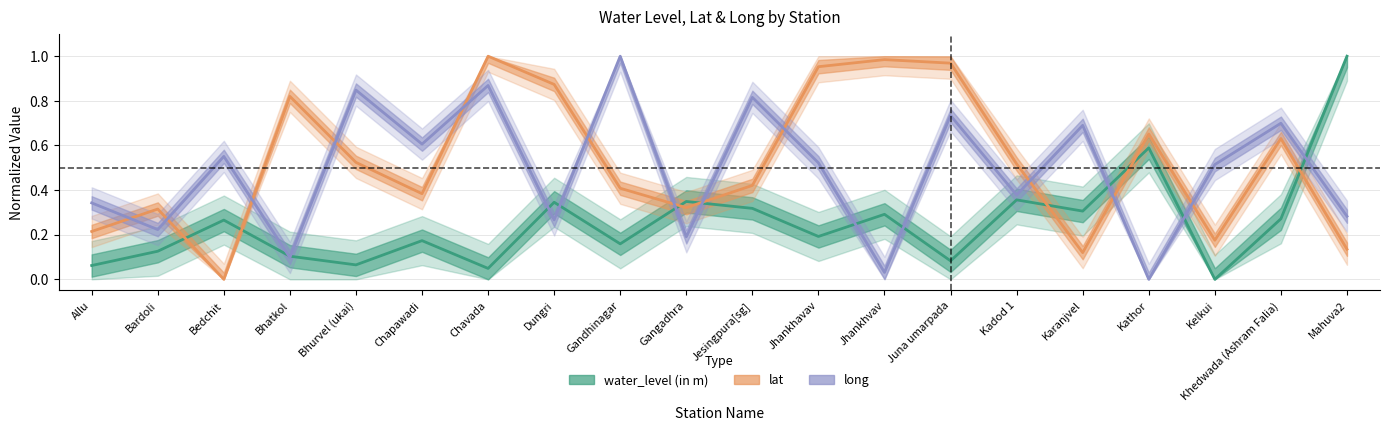

List the labels in order of water_level (in m) value, smallest first.

Kelkui, Chavada, Allu, Bhurvel (ukai), Juna umarpada, Bhatkol, Bardoli, Gandhinagar, Chapawadi, Jhankhavav, Bedchit, Khedwada (Ashram Falia), Jhankhvav, Karanjvel, Jesingpura[sg], Dungri, Gangadhra, Kadod 1, Kathor, Mahuva2